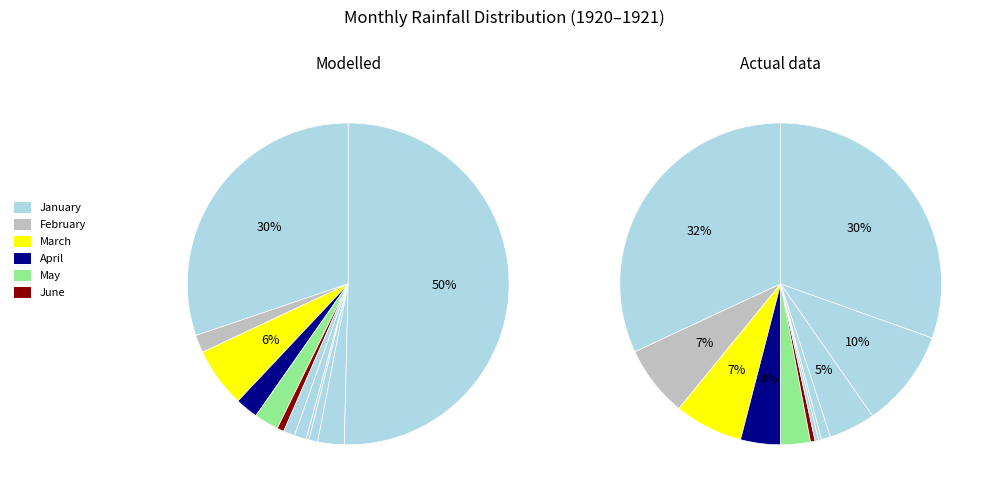

Count the number of slices in the pie.

12